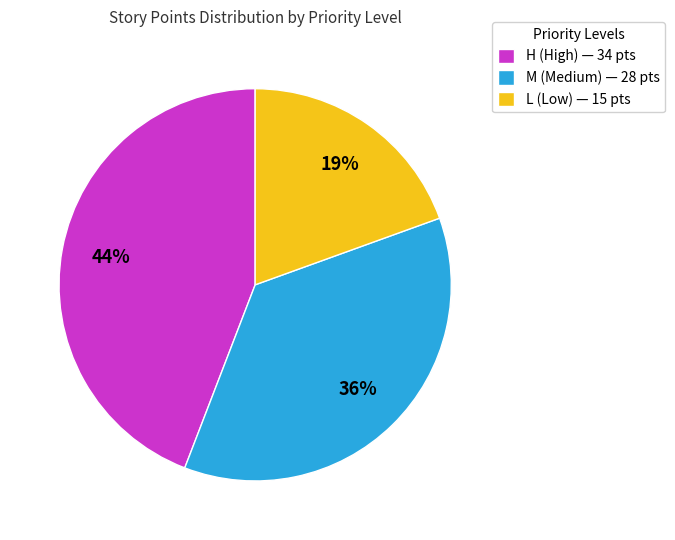

To the nearest percent, what is the average slice percentage?

33%